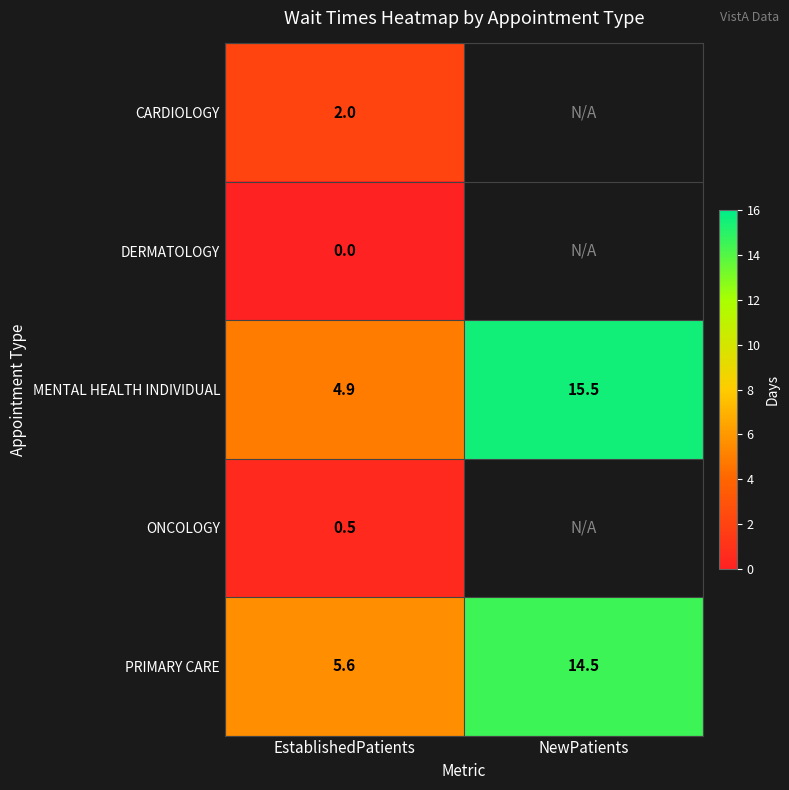

Is the value of CARDIOLOGY at EstablishedPatients greater than the value of ONCOLOGY at EstablishedPatients?

Yes